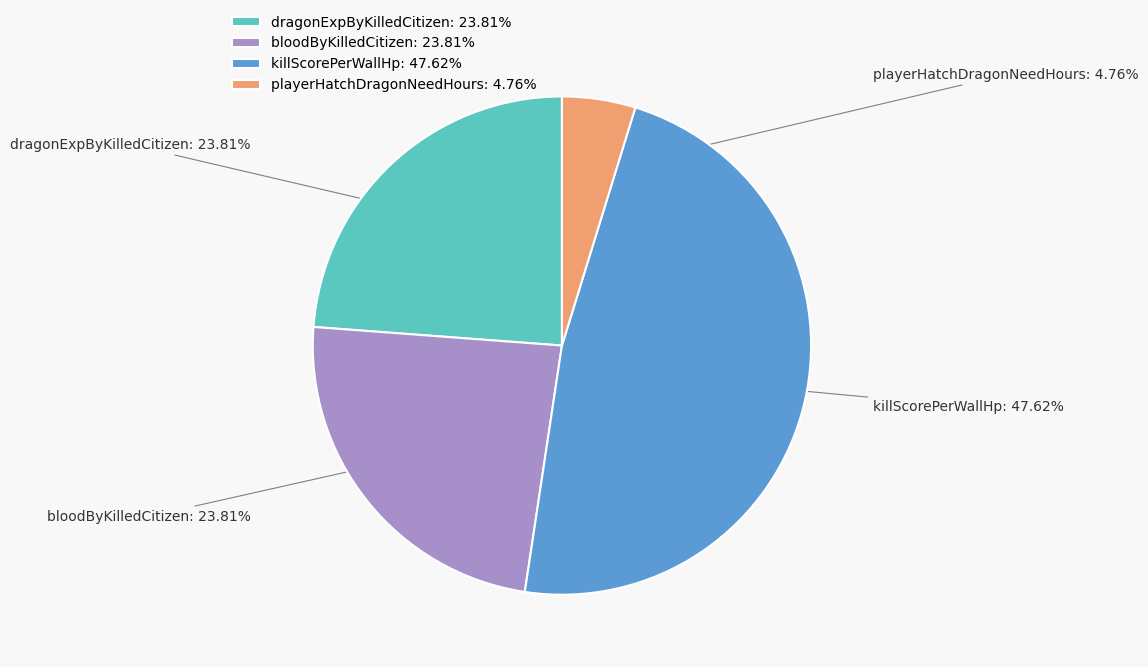

To the nearest percent, what portion does playerHatchDragonNeedHours represent?

5%